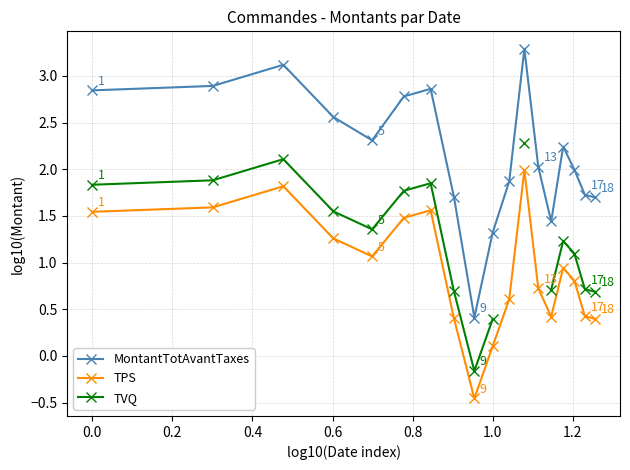

True or false: TPS and MontantTotAvantTaxes intersect in this chart.

False